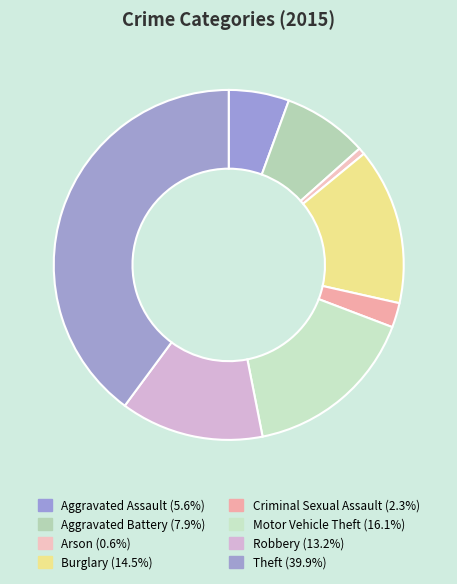

Which slice is the smallest?

Arson